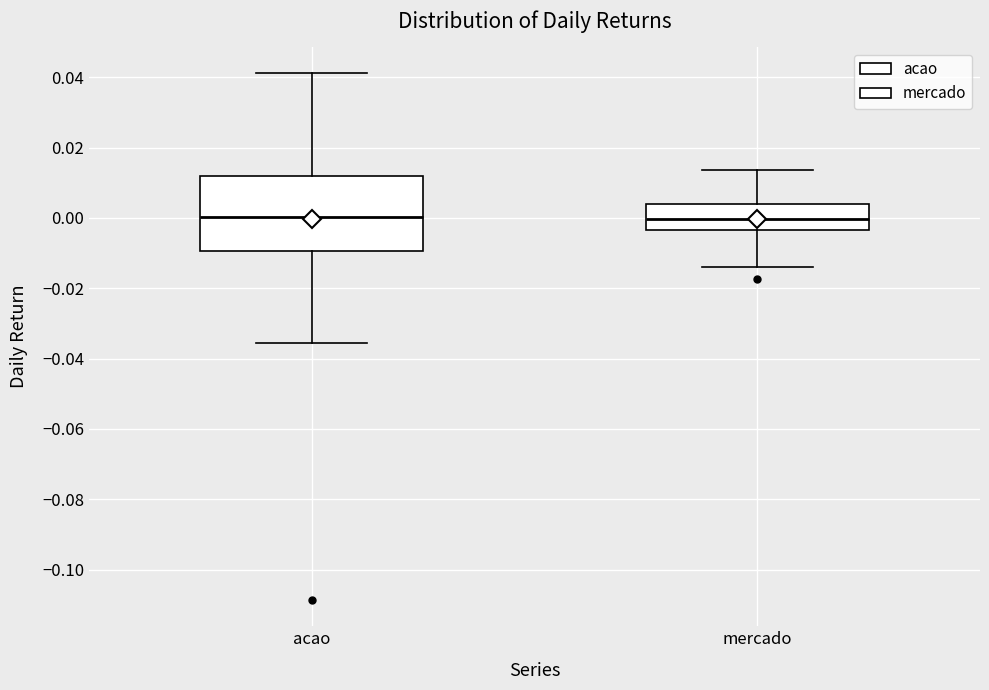

Which box is the tallest, from its lower edge to its upper edge?

acao